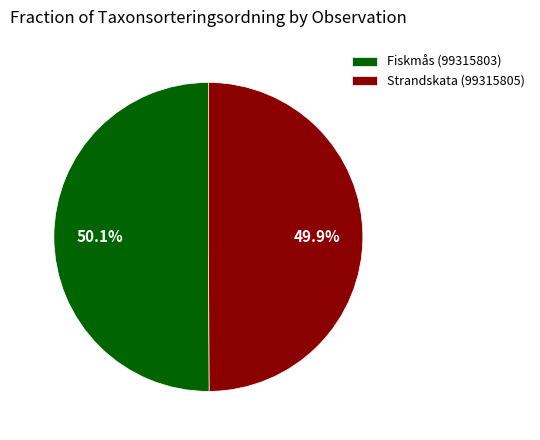

Approximately how many times larger is the value at Fiskmås (99315803) compared to Strandskata (99315805)?

1.0